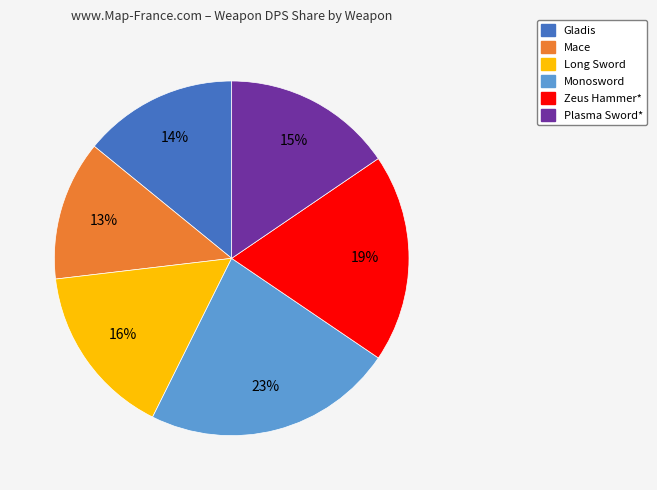

Count the number of slices in the pie.

6